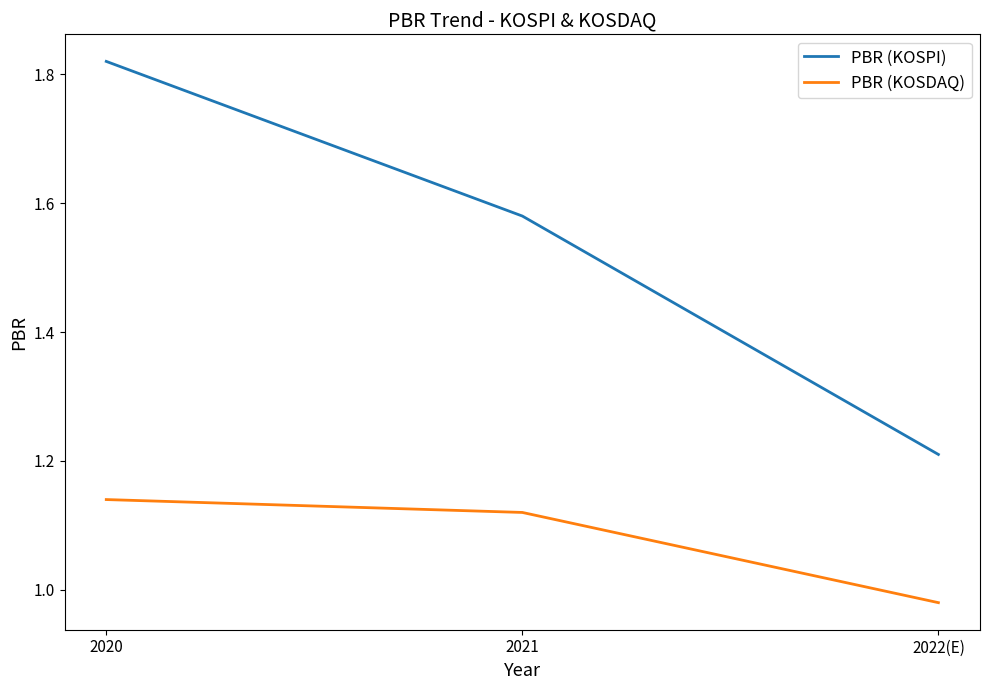

What is the total value across all series at 2022(E)?

2.2